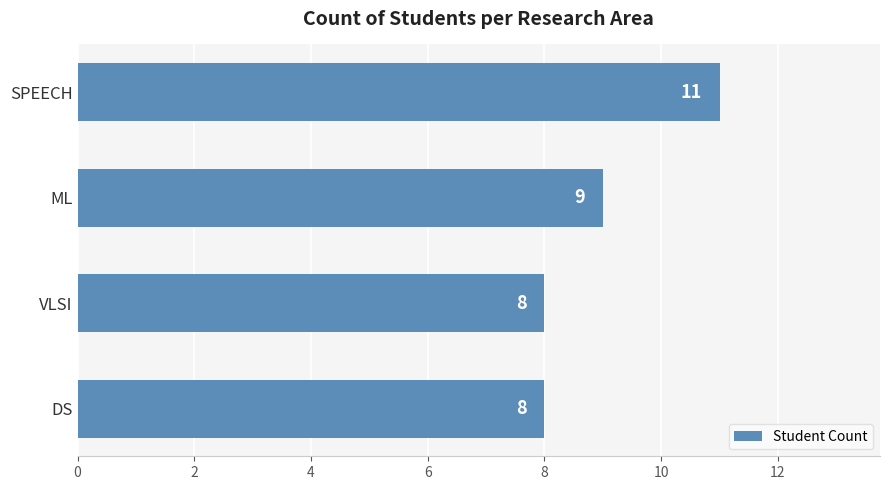

Approximately how many times larger is the value at DS compared to ML?

0.9